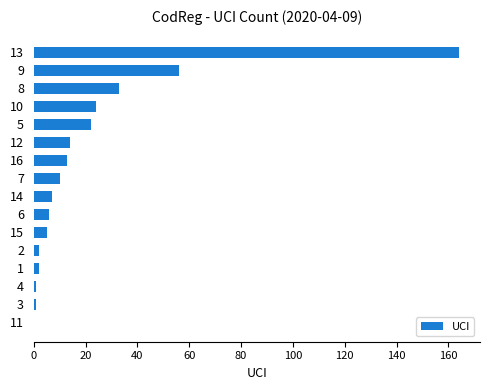

What is the ratio of the value at 7 to the value at 8?

0.3